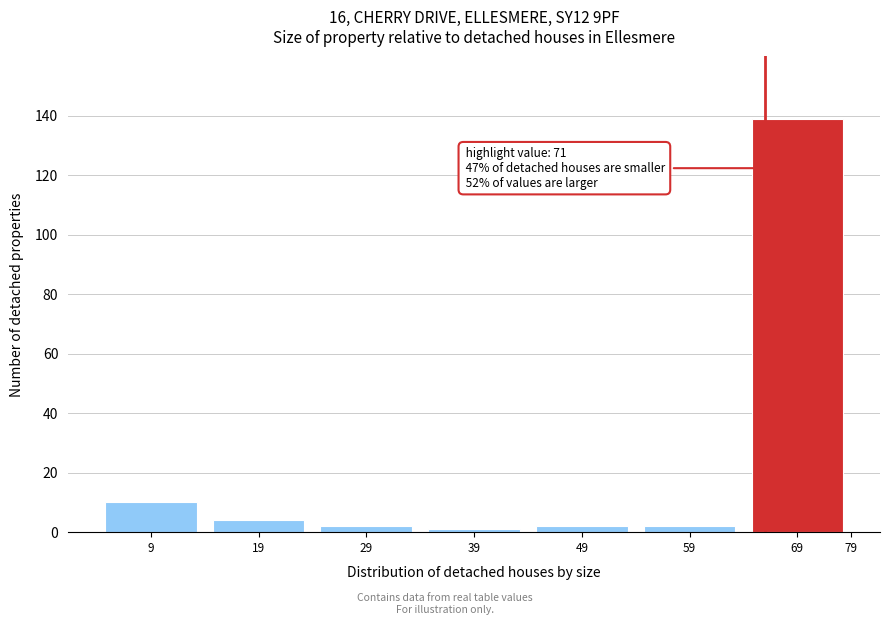

Reading left to right, extract all data points from this chart.

9=10	19=4	29=2	39=1	49=2	59=2	69=139	79=0